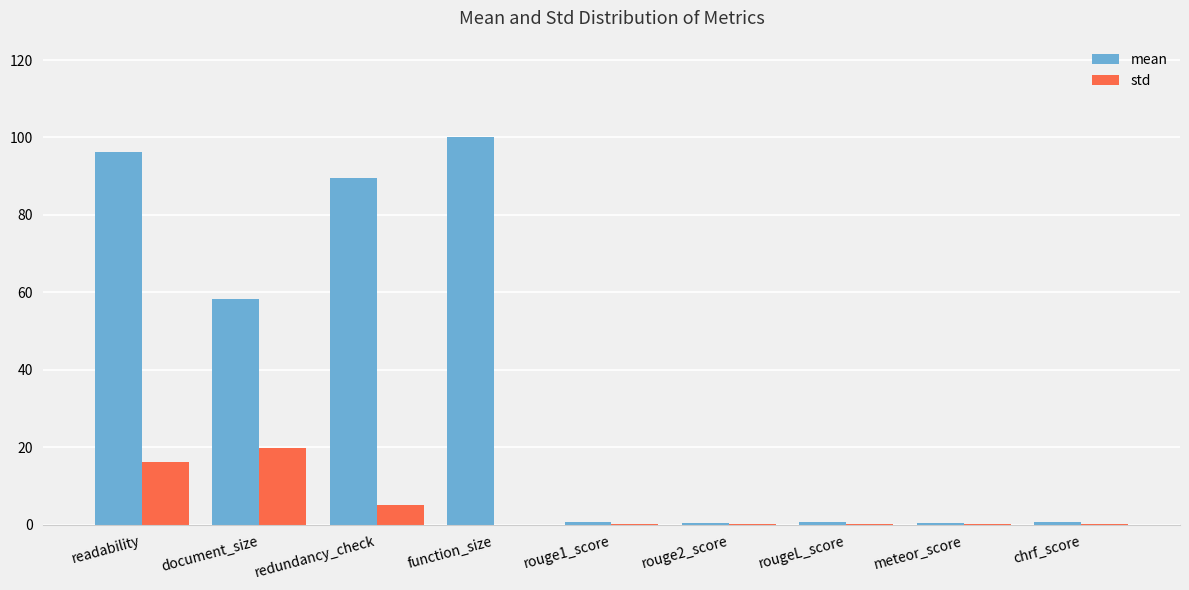

Between readability and rouge1_score, which series saw the biggest shift?

mean